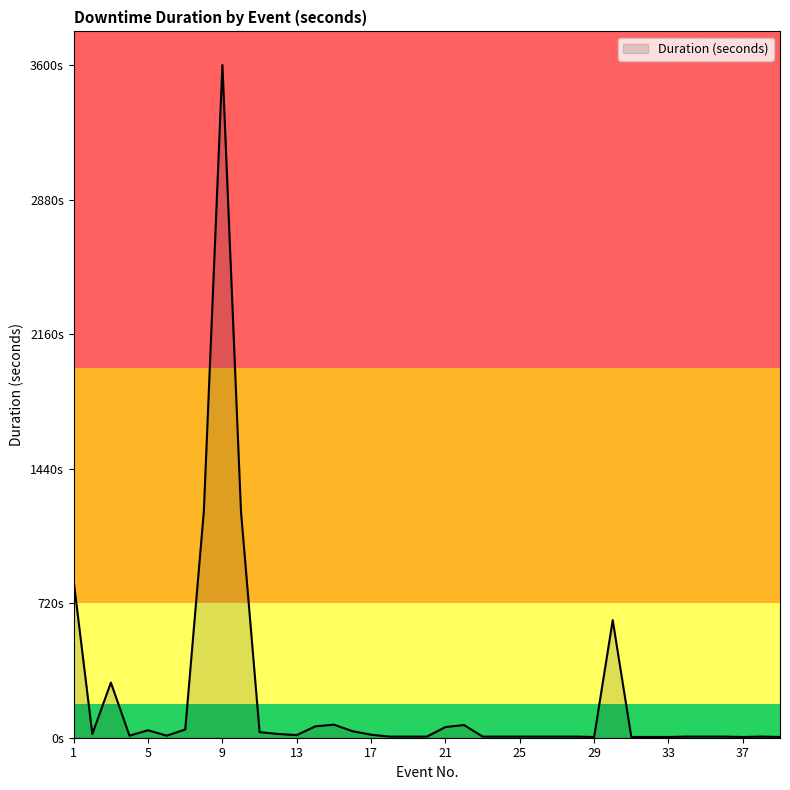

Reading left to right, transcribe all the data shown in this chart.

836	20	295	11	40	11	44	1211	3600	1210	30	20	14	61	70	35	16	6	6	6	57	68	6	6	6	6	6	6	4	629	4	4	4	6	6	6	4	6	4